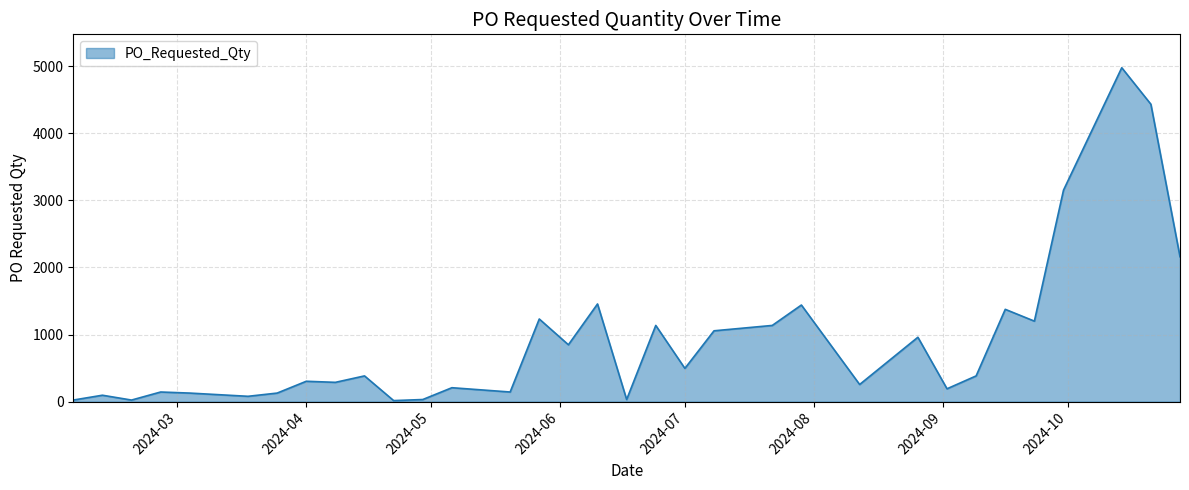

What is the greatest value displayed?

4976